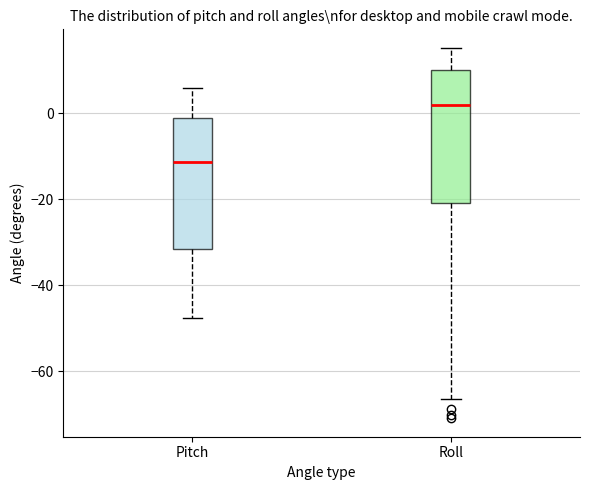

Reading left to right, read every box against the y-axis: the position of its median line, the range the box covers, and the ends of its whiskers. The values are not printed on the chart, so give them approximately, as read against the axis.

Pitch: median -12, box -32 to -2, whiskers -48 to 6
Roll: median 2, box -20 to 10, whiskers -66 to 16